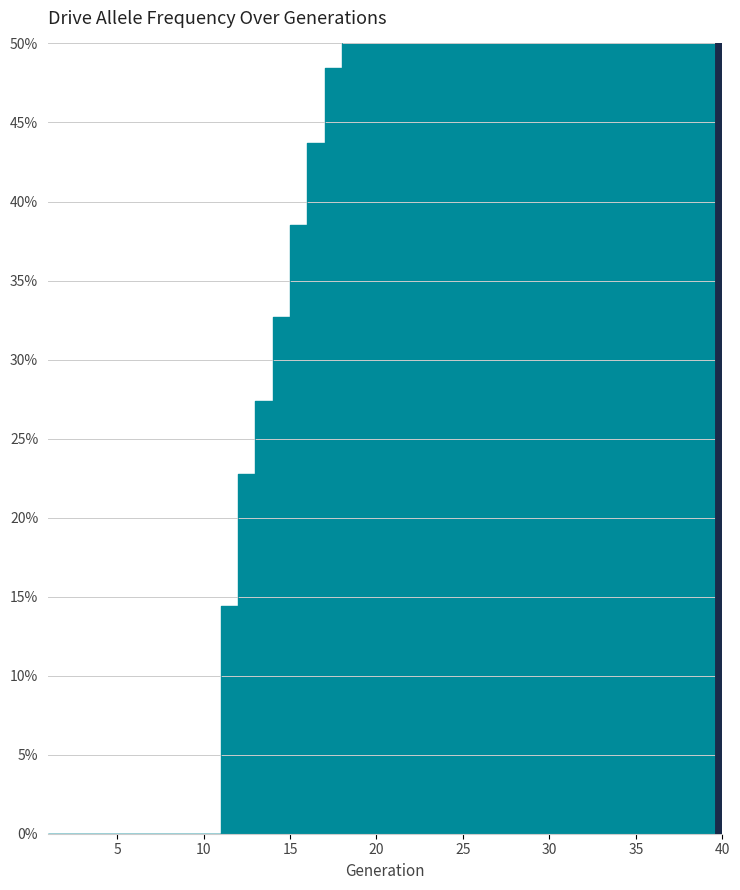

True or false: there are more than 2 points higher than both neighbors.

False